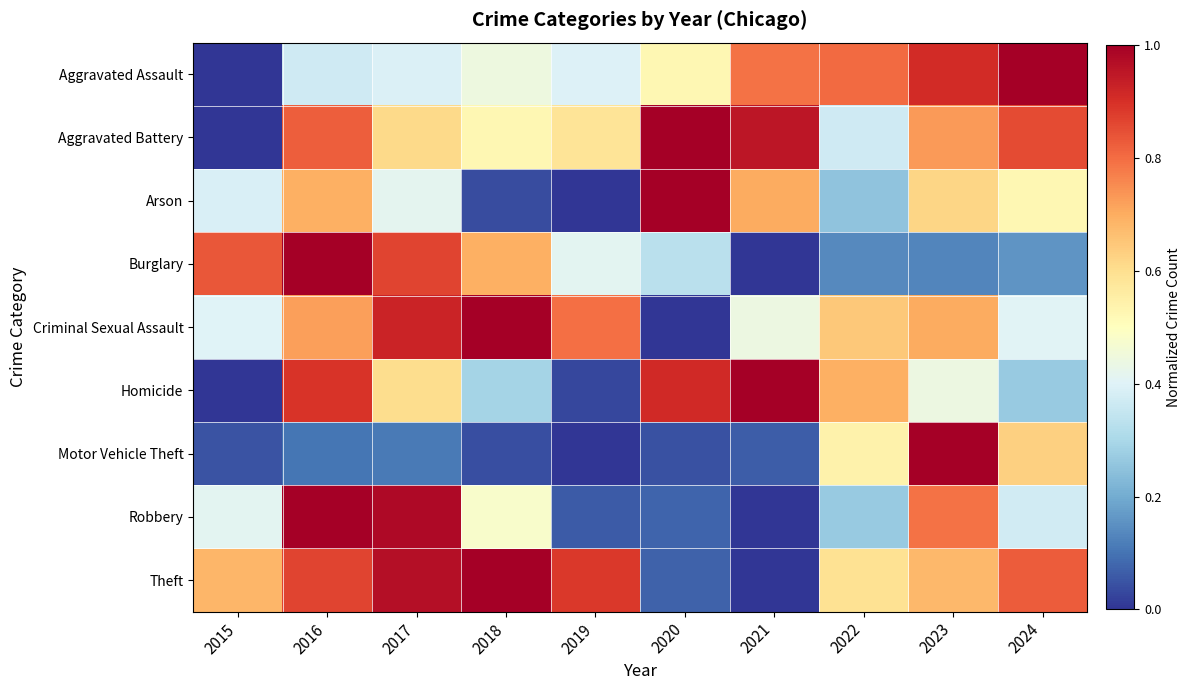

Which has a higher value, 2018 or 2016?

2018